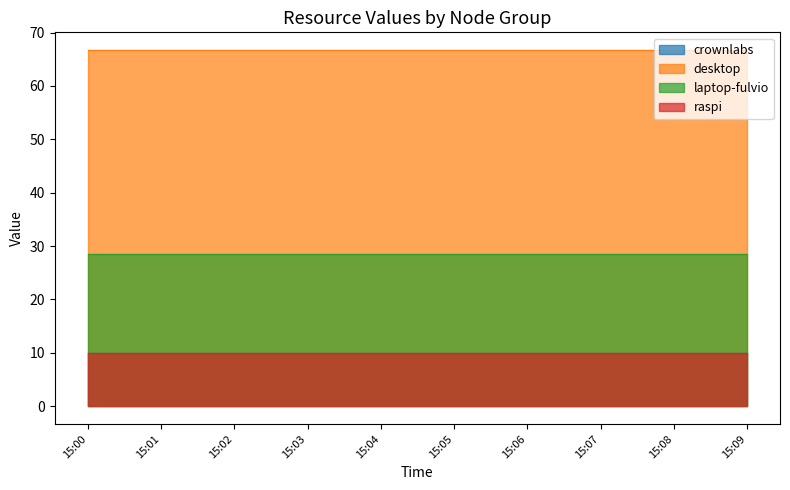

Which series has the widest spread of values?

crownlabs